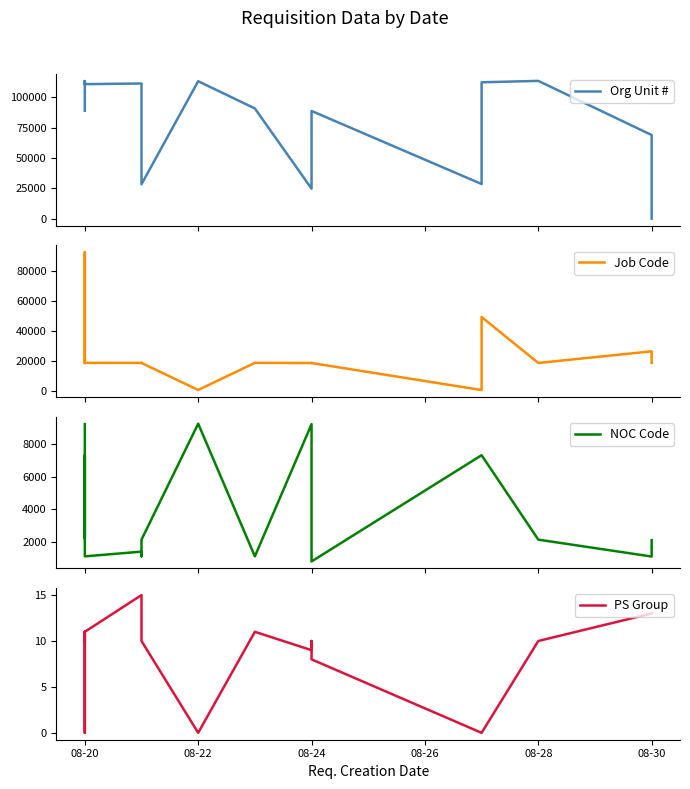

How many series are shown in this chart?

4